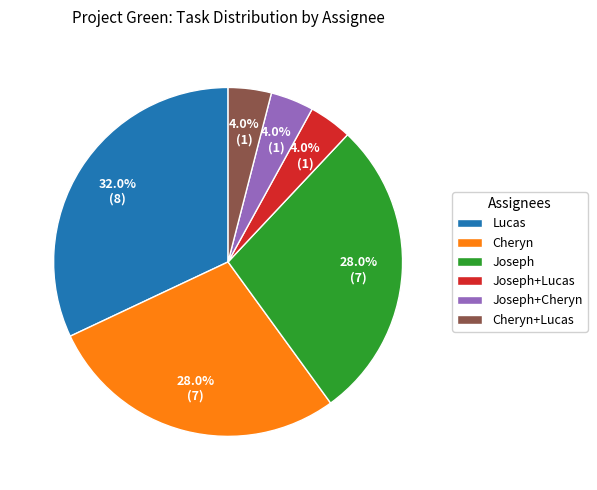

To the nearest percent, what portion does Lucas represent?

32%